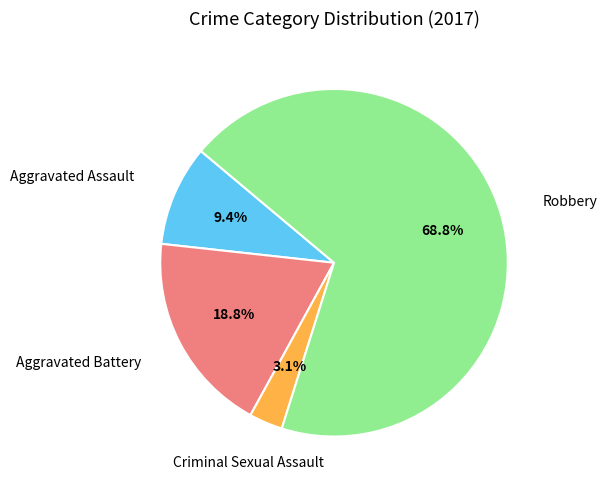

Does any single category account for the majority?

Yes